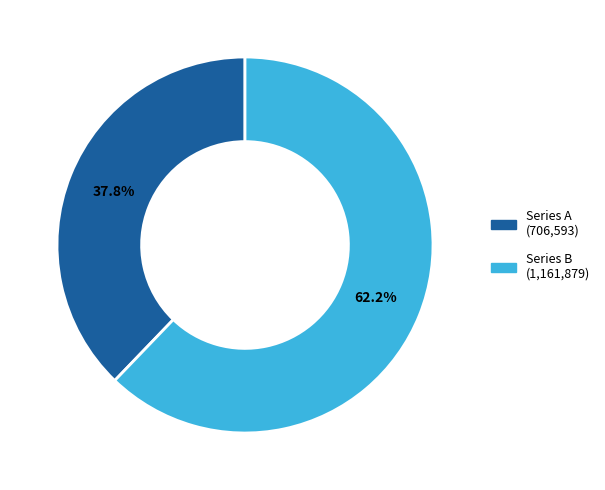

How many segments does this pie chart have?

2